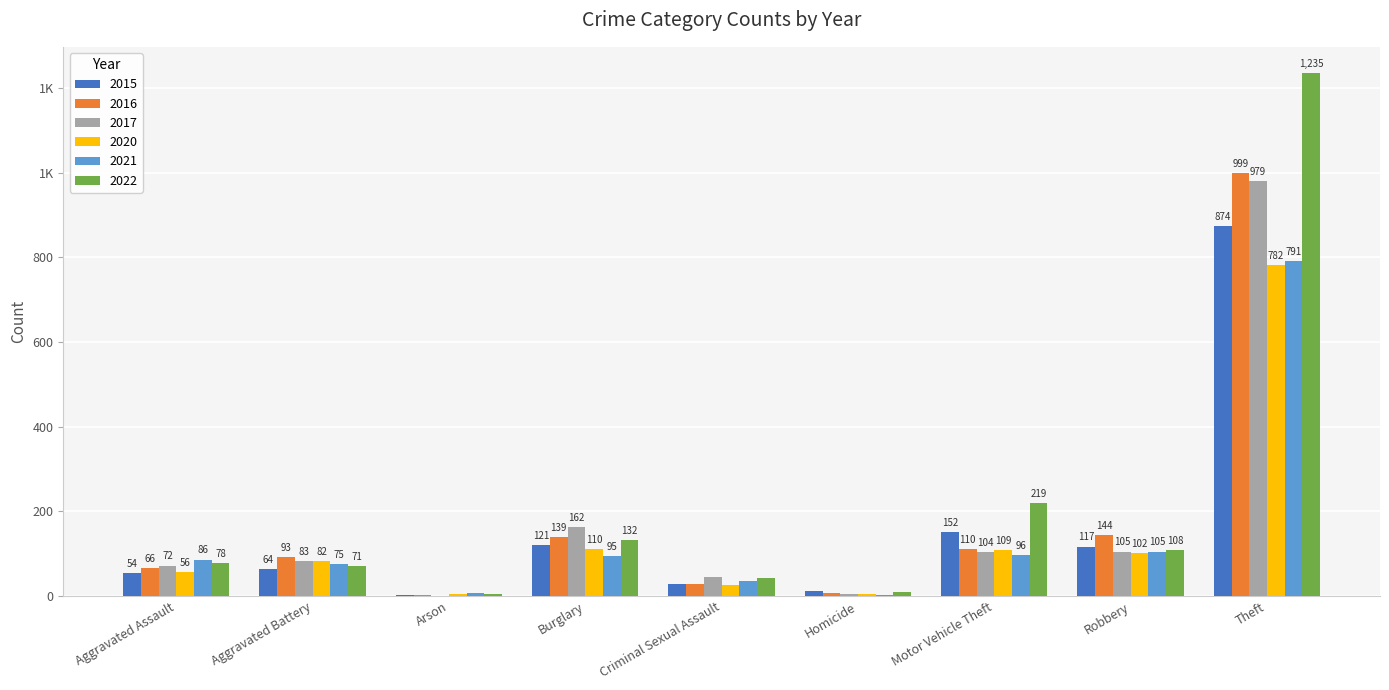

Reading left to right, extract all data points from this chart.

2015: Aggravated Assault=54	Aggravated Battery=64	Arson=2	Burglary=121	Criminal Sexual Assault=28	Homicide=13	Motor Vehicle Theft=152	Robbery=117	Theft=874
2016: Aggravated Assault=66	Aggravated Battery=93	Arson=2	Burglary=139	Criminal Sexual Assault=28	Homicide=8	Motor Vehicle Theft=110	Robbery=144	Theft=999
2017: Aggravated Assault=72	Aggravated Battery=83	Arson=1	Burglary=162	Criminal Sexual Assault=44	Homicide=5	Motor Vehicle Theft=104	Robbery=105	Theft=979
2020: Aggravated Assault=56	Aggravated Battery=82	Arson=4	Burglary=110	Criminal Sexual Assault=27	Homicide=6	Motor Vehicle Theft=109	Robbery=102	Theft=782
2021: Aggravated Assault=86	Aggravated Battery=75	Arson=8	Burglary=95	Criminal Sexual Assault=36	Homicide=2	Motor Vehicle Theft=96	Robbery=105	Theft=791
2022: Aggravated Assault=78	Aggravated Battery=71	Arson=4	Burglary=132	Criminal Sexual Assault=43	Homicide=10	Motor Vehicle Theft=219	Robbery=108	Theft=1235